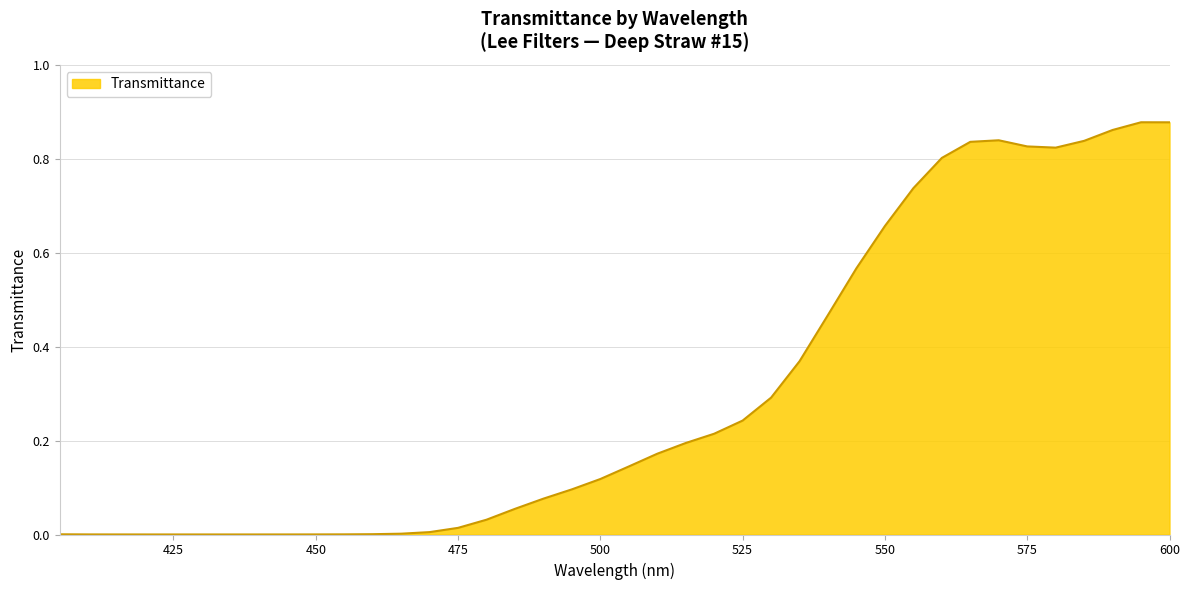

Reading left to right, list all the values displayed in this chart.

0.0	0.0	0.0	0.0	0.0	0.0	0.0	0.0	0.0	0.0	0.0	0.0	0.0	0.0	0.0	0.0	0.1	0.1	0.1	0.1	0.1	0.2	0.2	0.2	0.2	0.3	0.4	0.5	0.6	0.7	0.7	0.8	0.8	0.8	0.8	0.8	0.8	0.9	0.9	0.9